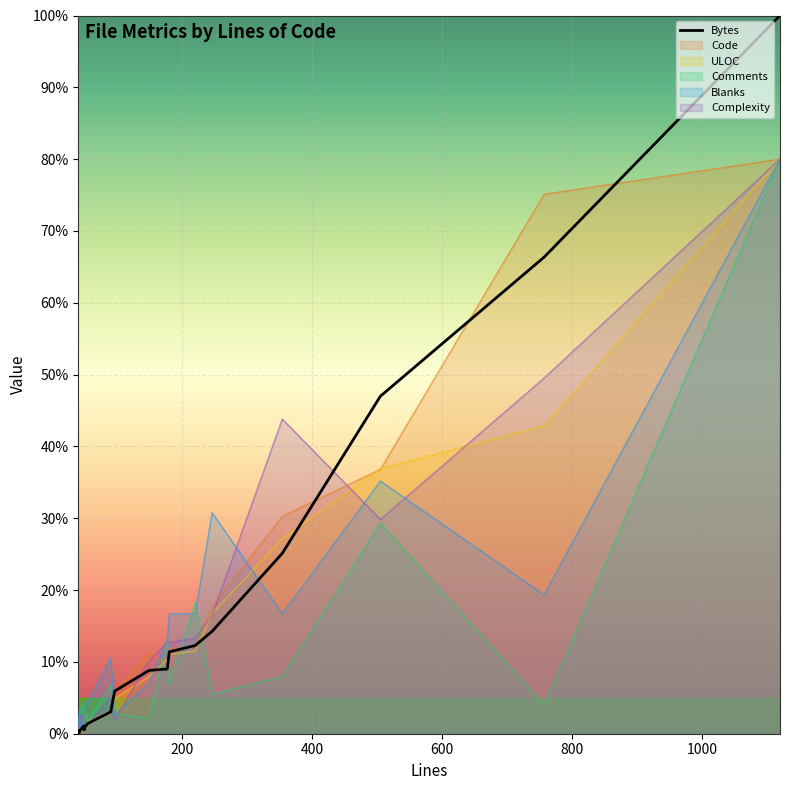

How many lines are shown in the chart?

6